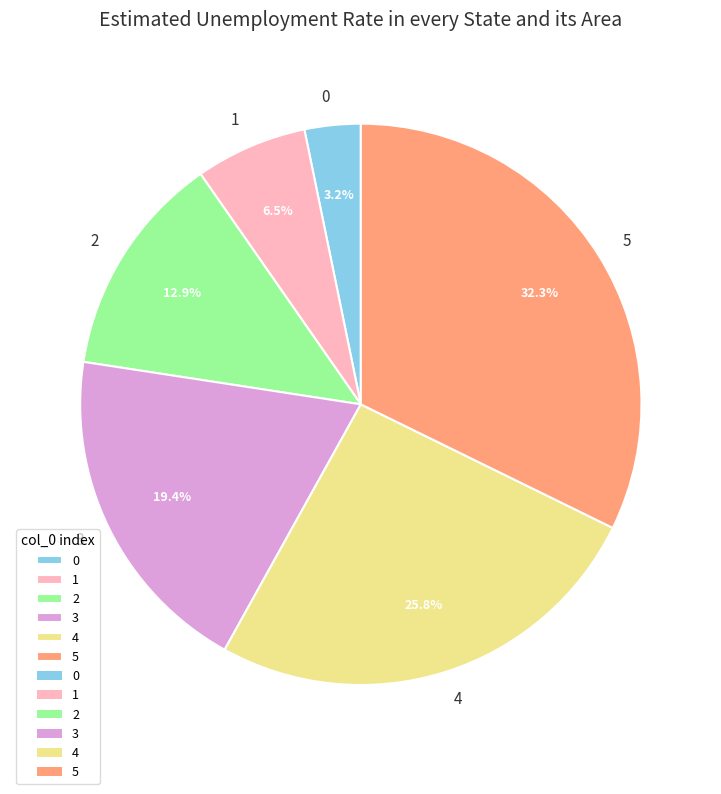

What is the largest slice in the pie chart?

5